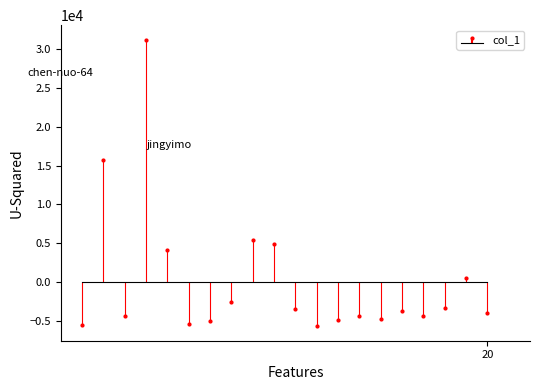

How many data points are less than -3720?

11